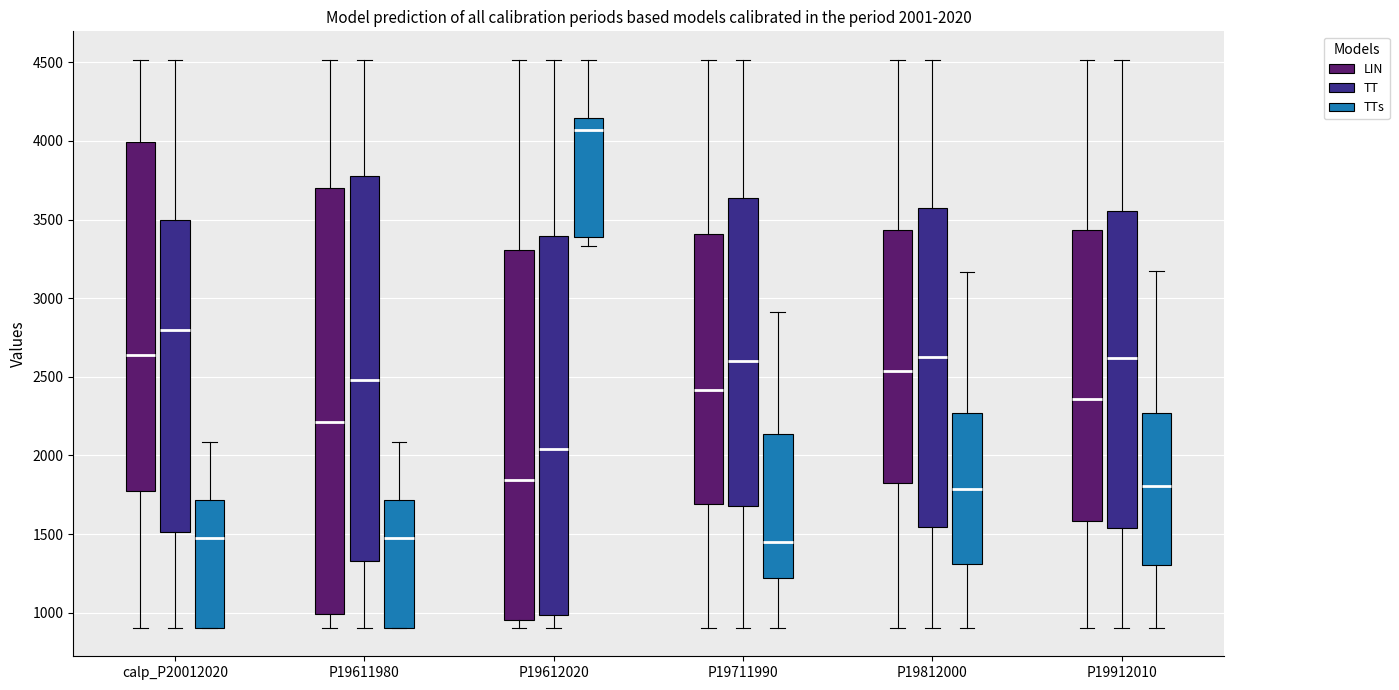

Comparing the boxes themselves (not the whiskers), which one is the tallest?

P19611980 (LIN)